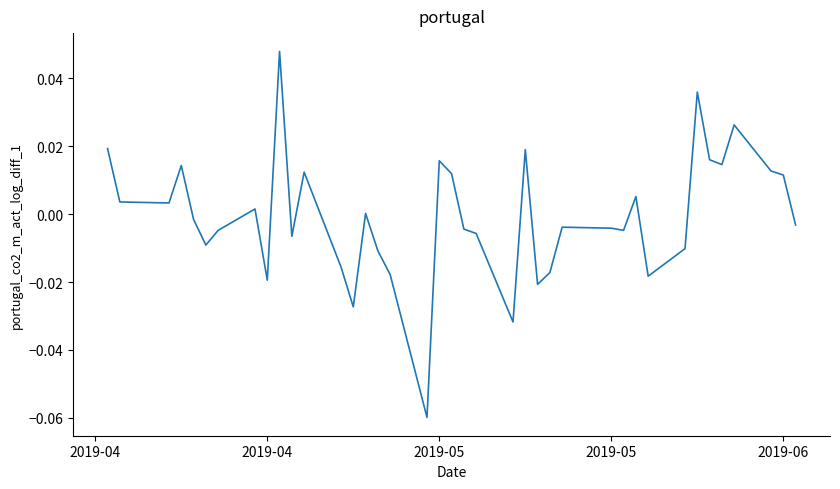

Count the number of categories in the chart.

39